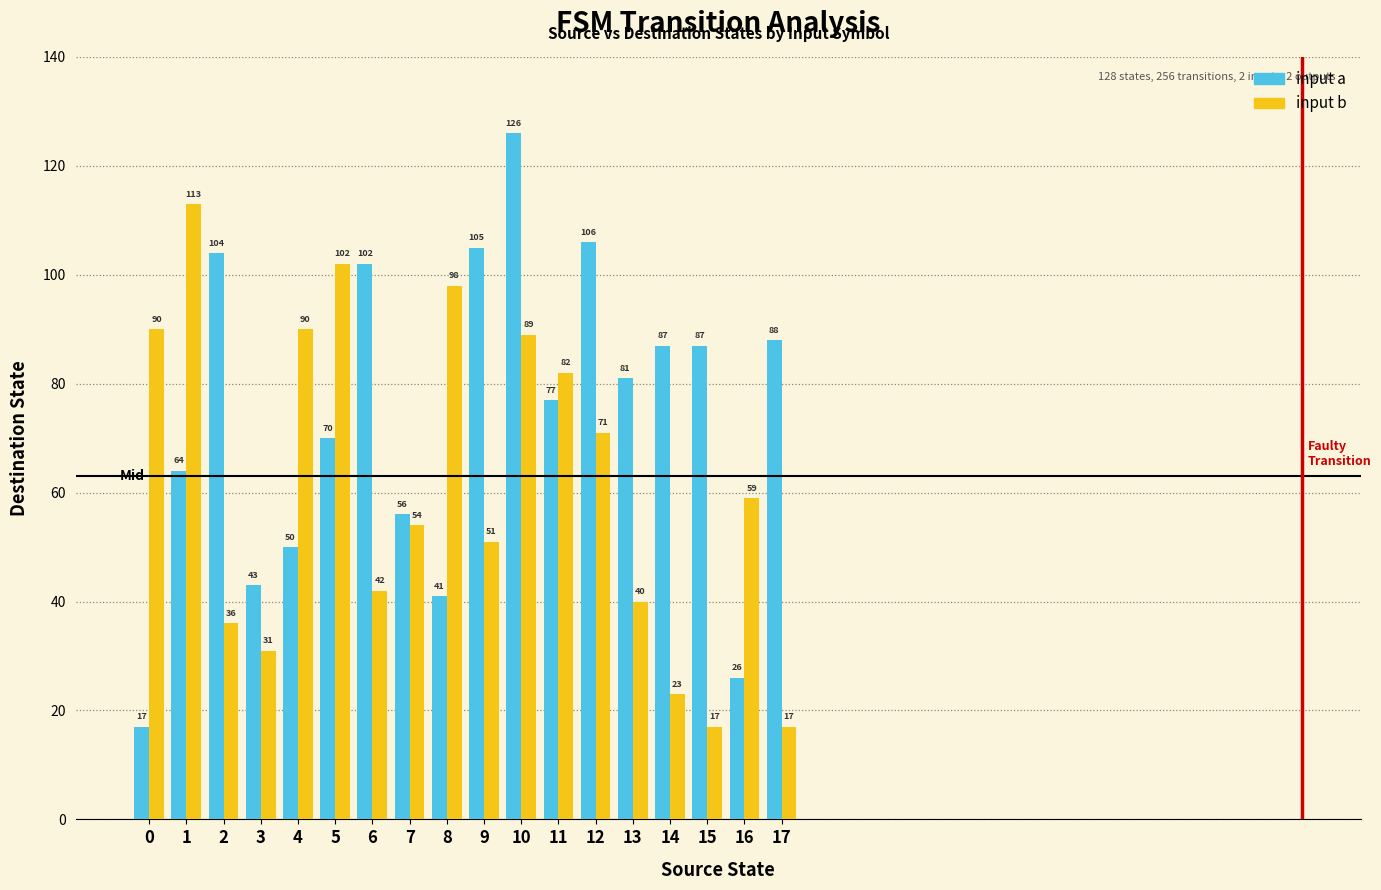

What is the maximum value for input a?

126